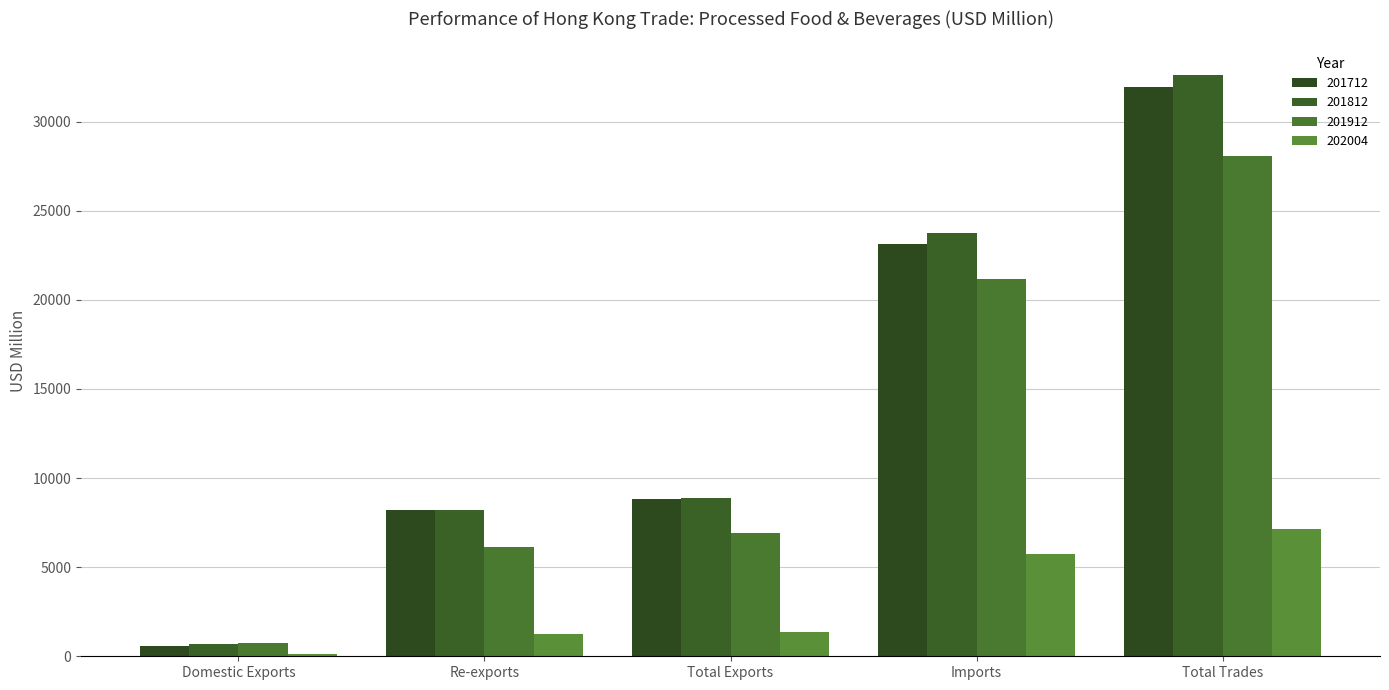

How many values in the 202004 series are below 1390?

2